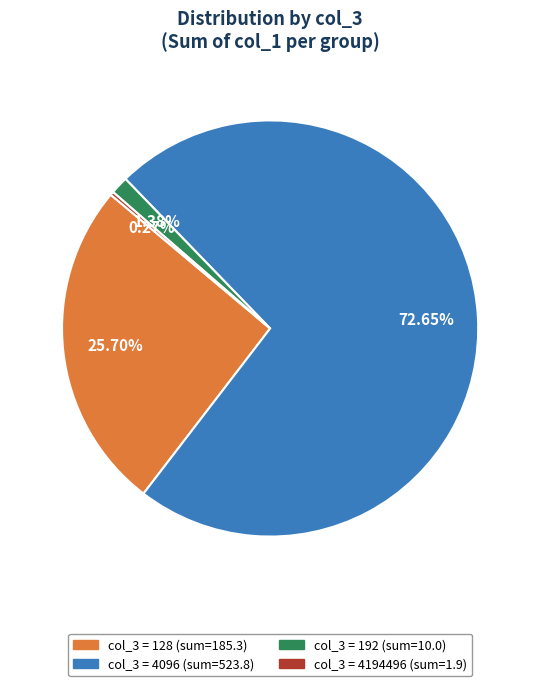

Is there a majority slice in this chart?

Yes